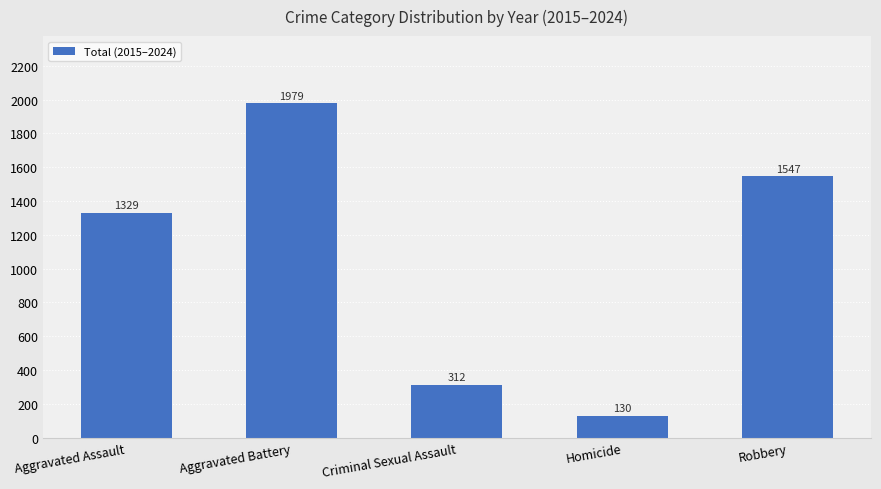

List the labels in order of value, smallest first.

Homicide, Criminal Sexual Assault, Aggravated Assault, Robbery, Aggravated Battery